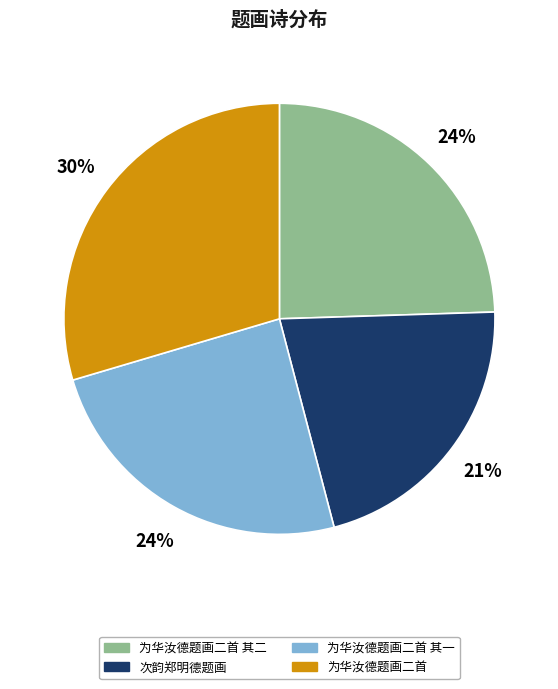

Approximately how many times larger is the value at 为华汝德题画二首 其一 compared to 为华汝德题画二首?

0.8